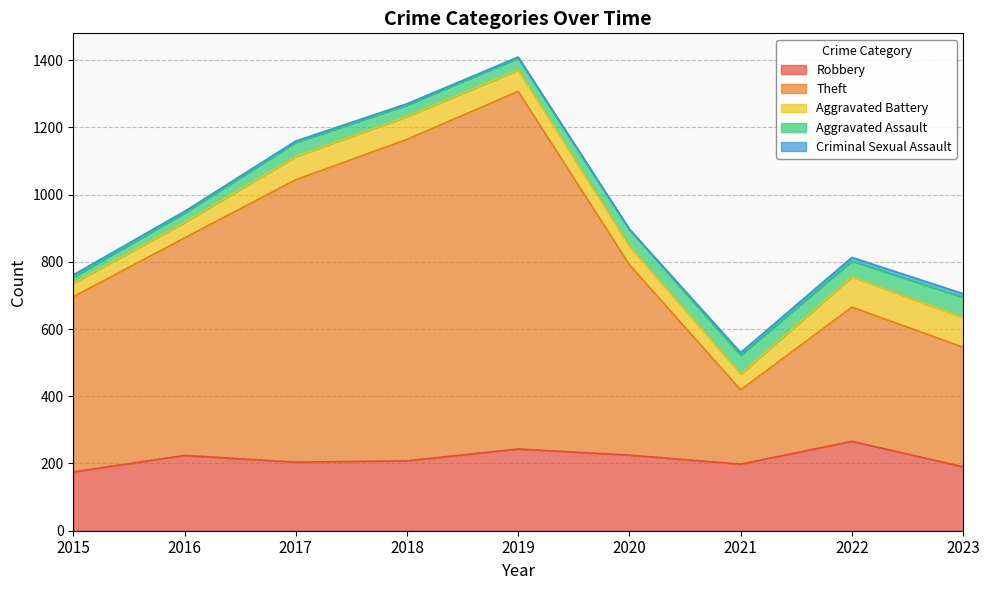

How many lines are shown in the chart?

5